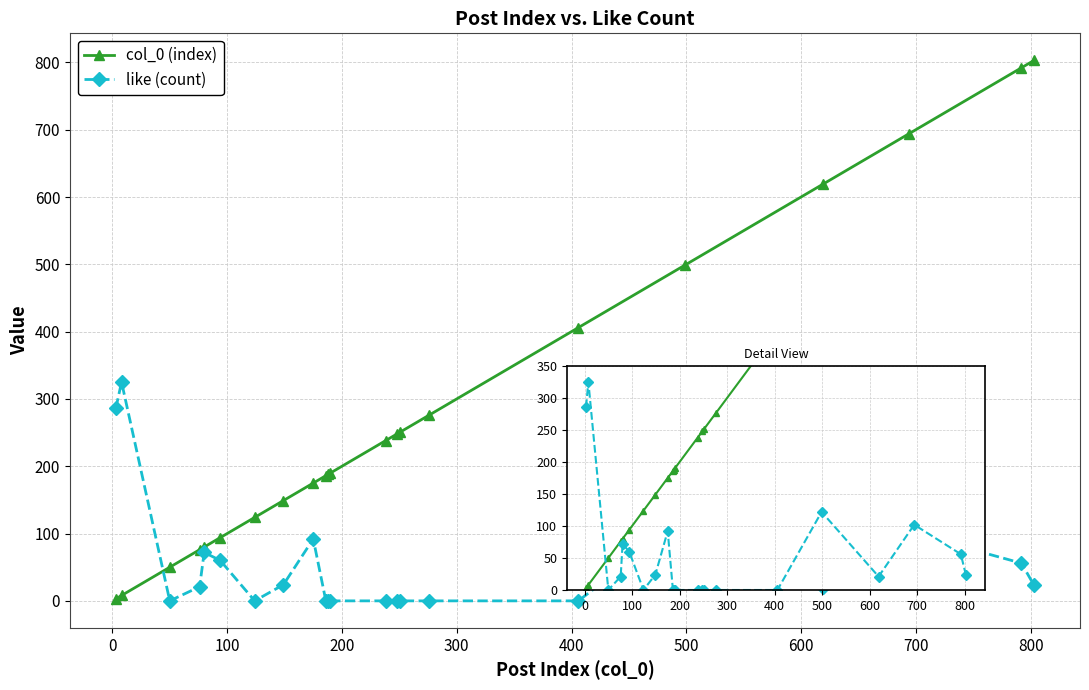

How many data points does each series have?

22